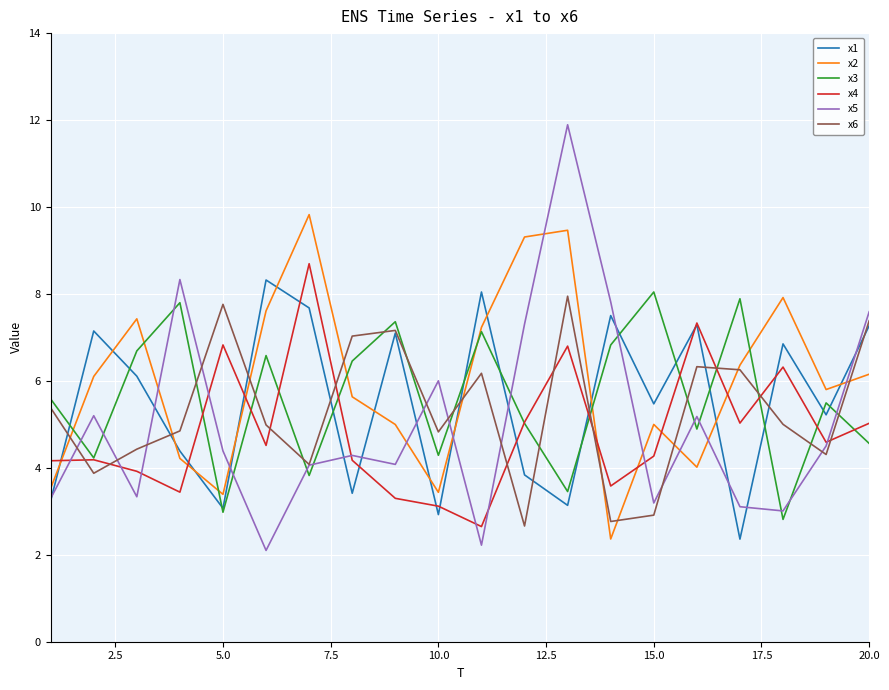

Which series has the widest spread of values?

x5